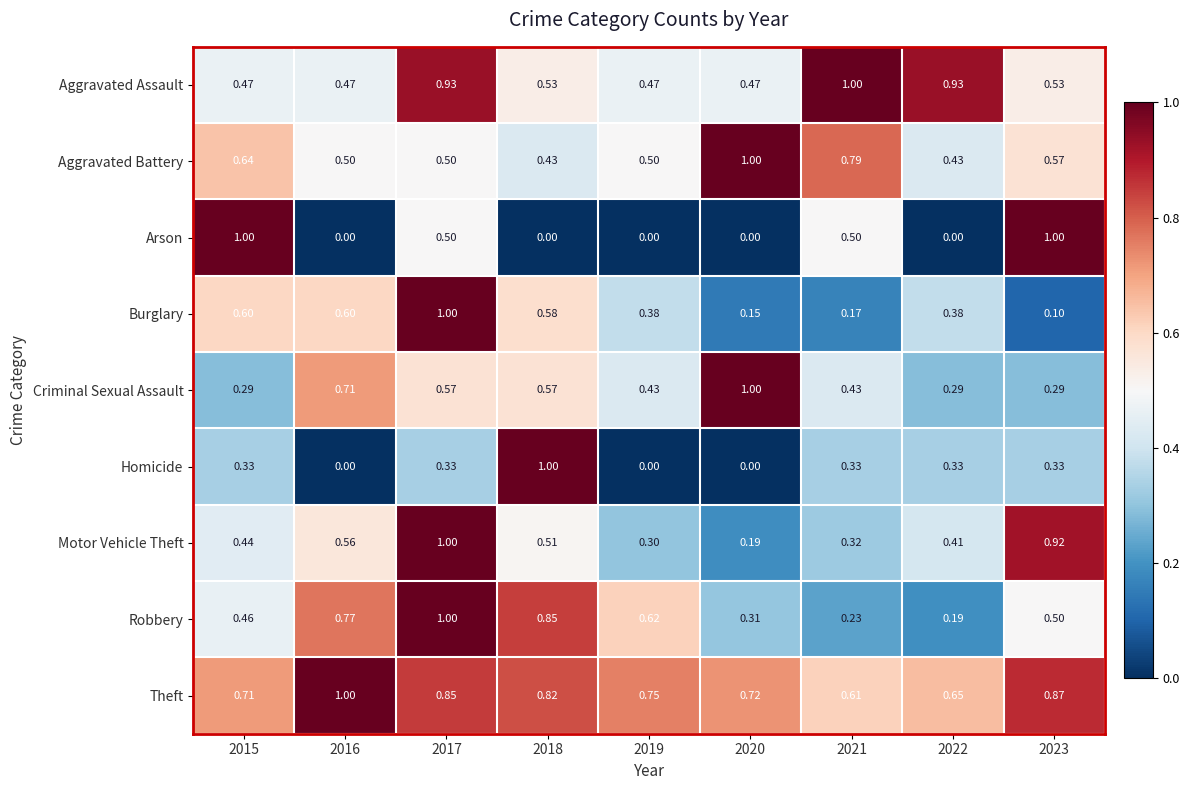

Which series changed the most between 2017 and 2018?

Homicide